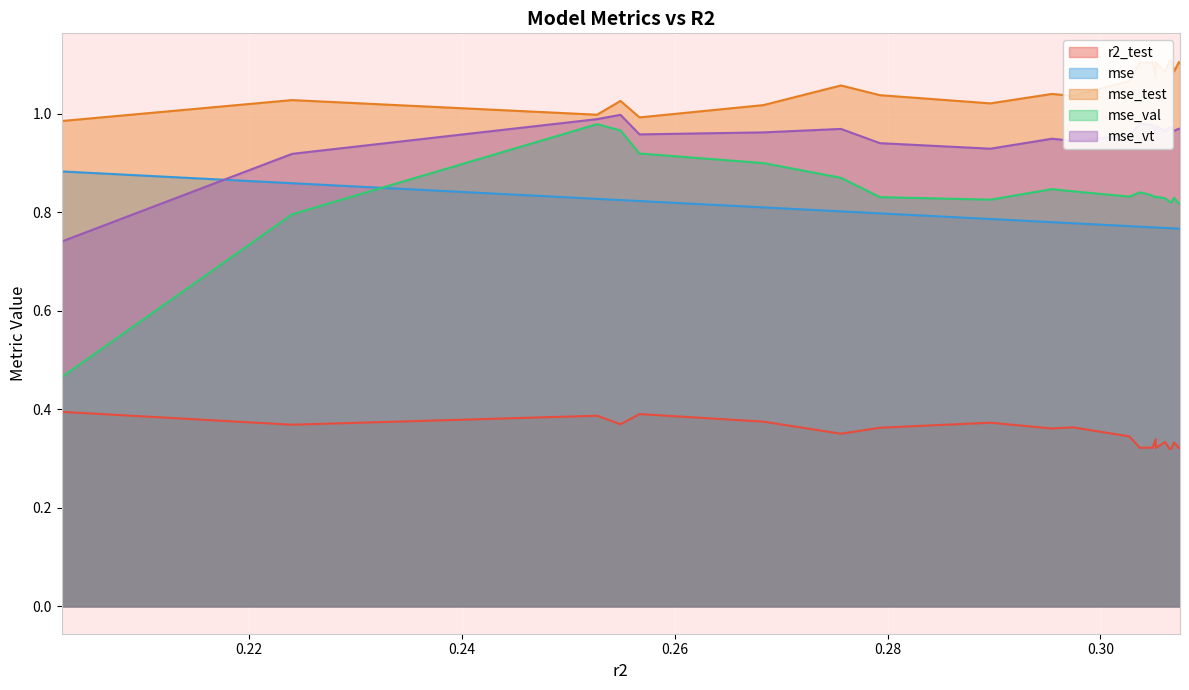

Reading left to right, extract all data points from this chart.

r2_test: 0.2024163492347106=0.4	0.2240591465519546=0.4	0.2527135858110167=0.4	0.254914037833303=0.4	0.2567043916014718=0.4	0.2683464508373961=0.4	0.2756249166049182=0.4	0.2792865154603218=0.4	0.2896636957891381=0.4	0.2954430058926055=0.4	0.2974047132925109=0.4	0.3027195546715148=0.3	0.3036970143367034=0.3	0.3045881339673222=0.3	0.3048910729745514=0.3	0.305194188307486=0.3	0.3051980635596927=0.3	0.3060718651698007=0.3	0.306464747561653=0.3	0.3066569798574272=0.3	0.3069200327442847=0.3	0.30737564587596=0.3	0.3074748944911292=0.3
mse: 0.2024163492347106=0.9	0.2240591465519546=0.9	0.2527135858110167=0.8	0.254914037833303=0.8	0.2567043916014718=0.8	0.2683464508373961=0.8	0.2756249166049182=0.8	0.2792865154603218=0.8	0.2896636957891381=0.8	0.2954430058926055=0.8	0.2974047132925109=0.8	0.3027195546715148=0.8	0.3036970143367034=0.8	0.3045881339673222=0.8	0.3048910729745514=0.8	0.305194188307486=0.8	0.3051980635596927=0.8	0.3060718651698007=0.8	0.306464747561653=0.8	0.3066569798574272=0.8	0.3069200327442847=0.8	0.30737564587596=0.8	0.3074748944911292=0.8
mse_test: 0.2024163492347106=1.0	0.2240591465519546=1.0	0.2527135858110167=1.0	0.254914037833303=1.0	0.2567043916014718=1.0	0.2683464508373961=1.0	0.2756249166049182=1.1	0.2792865154603218=1.0	0.2896636957891381=1.0	0.2954430058926055=1.0	0.2974047132925109=1.0	0.3027195546715148=1.1	0.3036970143367034=1.1	0.3045881339673222=1.1	0.3048910729745514=1.1	0.305194188307486=1.1	0.3051980635596927=1.1	0.3060718651698007=1.1	0.306464747561653=1.1	0.3066569798574272=1.1	0.3069200327442847=1.1	0.30737564587596=1.1	0.3074748944911292=1.1
mse_val: 0.2024163492347106=0.5	0.2240591465519546=0.8	0.2527135858110167=1.0	0.254914037833303=1.0	0.2567043916014718=0.9	0.2683464508373961=0.9	0.2756249166049182=0.9	0.2792865154603218=0.8	0.2896636957891381=0.8	0.2954430058926055=0.8	0.2974047132925109=0.8	0.3027195546715148=0.8	0.3036970143367034=0.8	0.3045881339673222=0.8	0.3048910729745514=0.8	0.305194188307486=0.8	0.3051980635596927=0.8	0.3060718651698007=0.8	0.306464747561653=0.8	0.3066569798574272=0.8	0.3069200327442847=0.8	0.30737564587596=0.8	0.3074748944911292=0.8
mse_vt: 0.2024163492347106=0.7	0.2240591465519546=0.9	0.2527135858110167=1.0	0.254914037833303=1.0	0.2567043916014718=1.0	0.2683464508373961=1.0	0.2756249166049182=1.0	0.2792865154603218=0.9	0.2896636957891381=0.9	0.2954430058926055=0.9	0.2974047132925109=0.9	0.3027195546715148=1.0	0.3036970143367034=1.0	0.3045881339673222=1.0	0.3048910729745514=1.0	0.305194188307486=1.0	0.3051980635596927=1.0	0.3060718651698007=1.0	0.306464747561653=1.0	0.3066569798574272=1.0	0.3069200327442847=1.0	0.30737564587596=1.0	0.3074748944911292=1.0